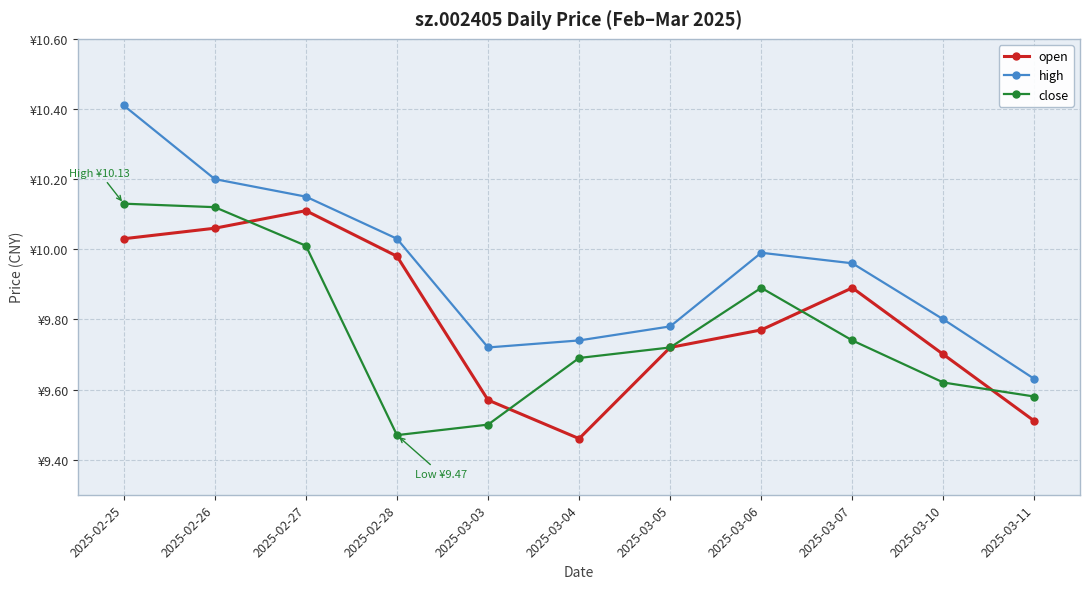

What are all the series names shown in the legend?

open, high, close